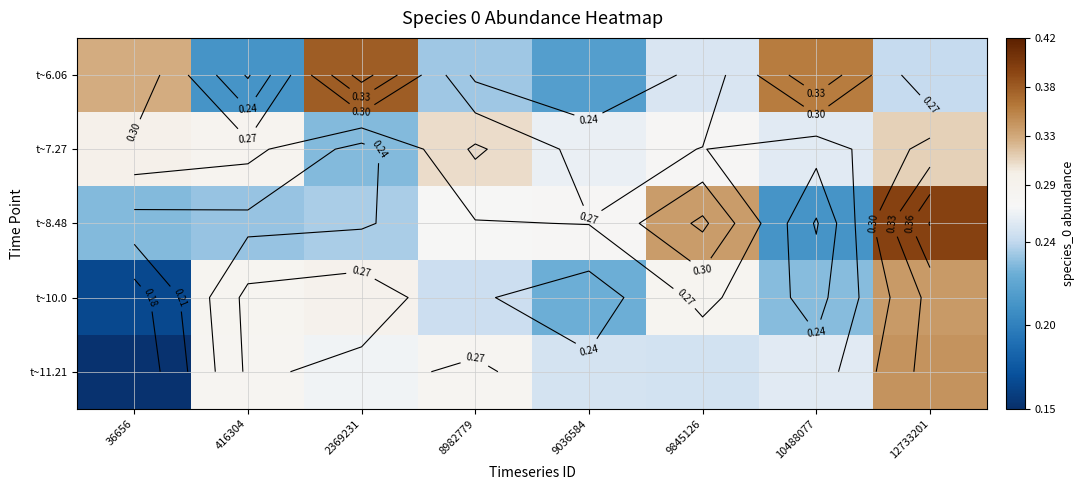

At which category does the chart reach its minimum across all series?

36656